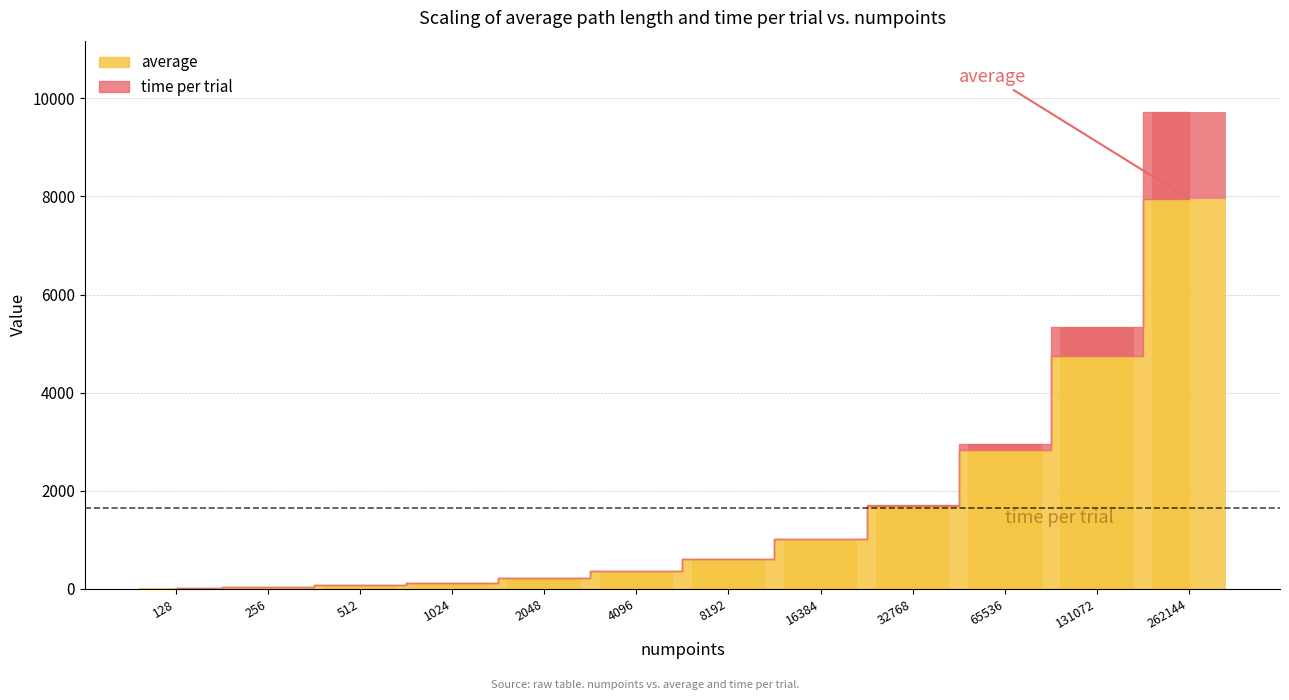

What is the difference between the time per trial values at 8192 and 16384?

4.5